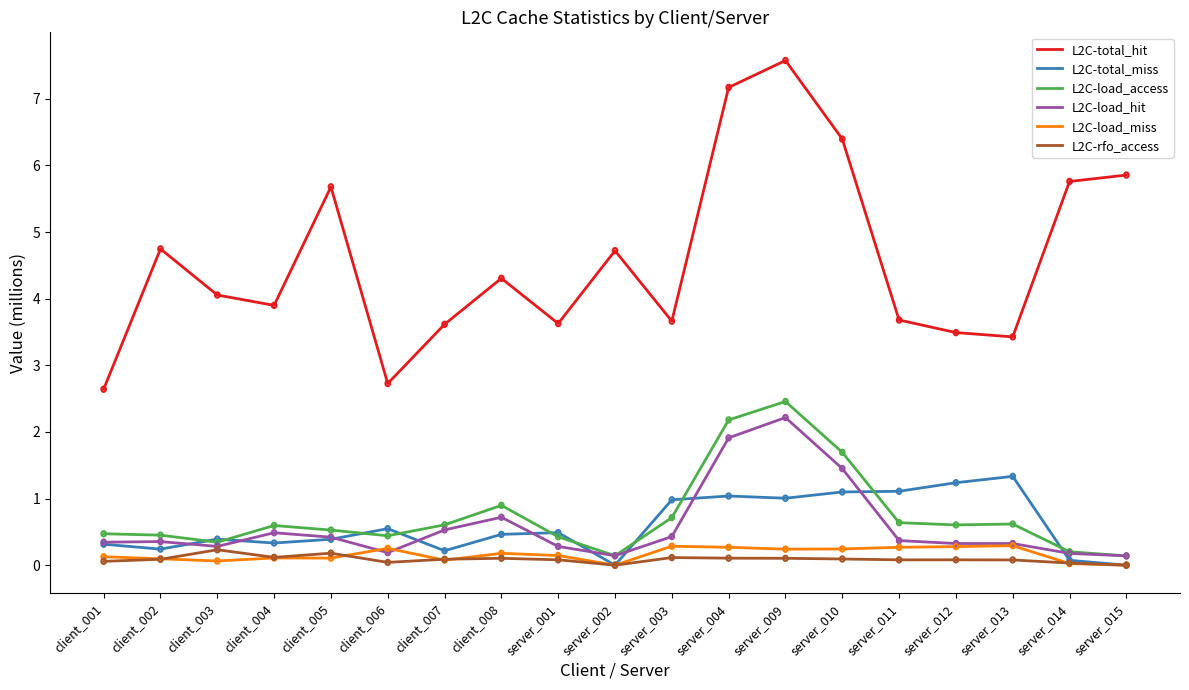

Does the chart display data point markers on the line(s)?

No